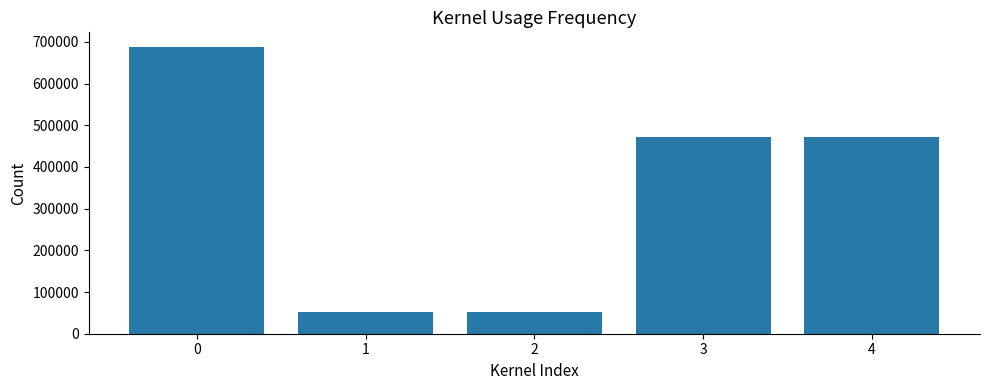

What is the average value?

346965